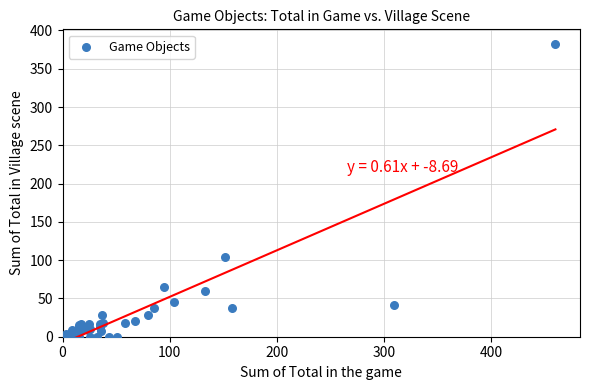

What Y value in the scatter plot is closest to 191?

104